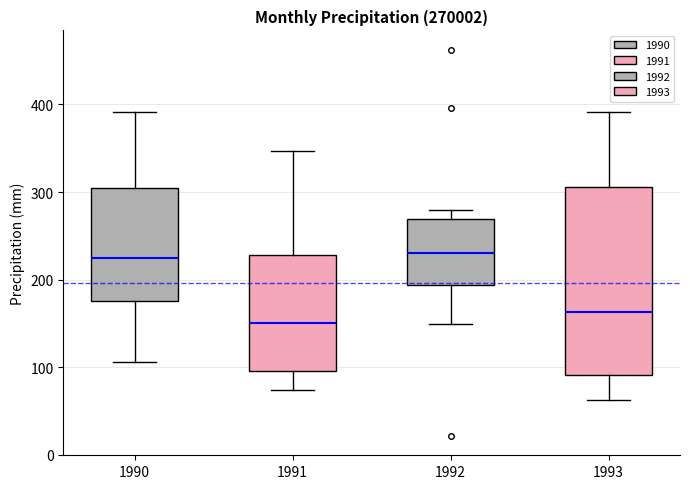

Reading left to right, transcribe this box plot: for each box, give where its median line is, the range the box spans, and where its two whiskers end, as read against the y-axis. The values are not printed on the chart, so give them approximately, as read against the axis.

1990: median 230, box 180 to 300, whiskers 110 to 390
1991: median 150, box 100 to 230, whiskers 70 to 350
1992: median 230, box 190 to 270, whiskers 150 to 280
1993: median 160, box 90 to 310, whiskers 60 to 390